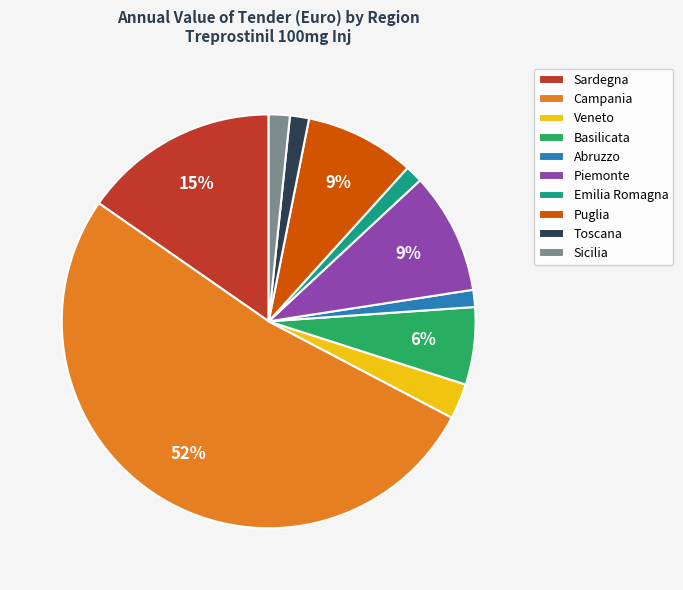

To the nearest percent, what is the combined percentage of Basilicata and Emilia Romagna?

7%